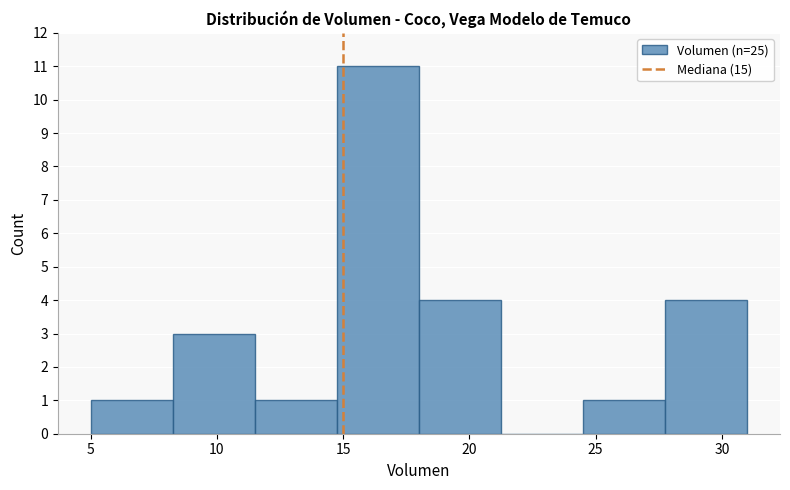

Reading left to right, list every bar in this chart as the range it spans on the x-axis followed by its height. Neither the bar edges nor the heights are printed on the chart, so give them approximately, as read against the axes.

5.00 to 8.25: 1
8.25 to 11.50: 3
11.50 to 14.75: 1
14.75 to 18.00: 11
18.00 to 21.25: 4
21.25 to 24.50: 0
24.50 to 27.75: 1
27.75 to 31.00: 4